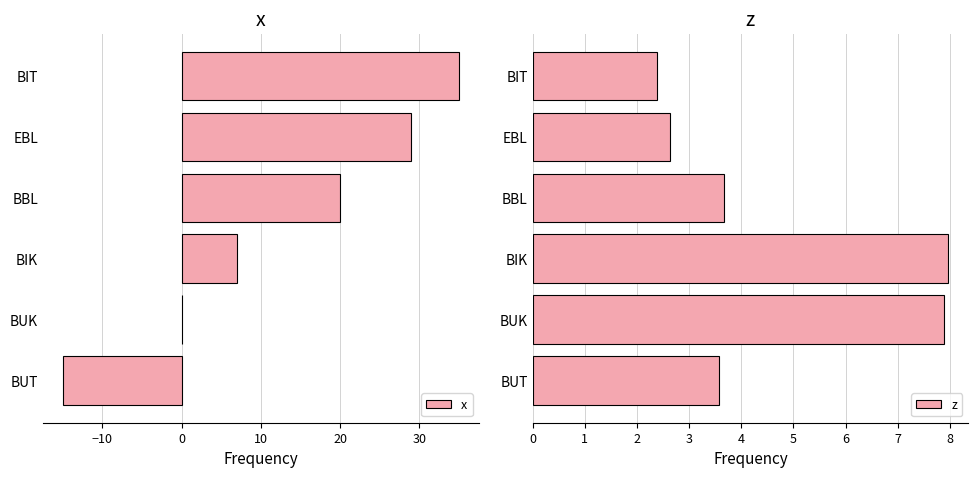

What is the difference between the maximum and minimum values in the x series?

50.0